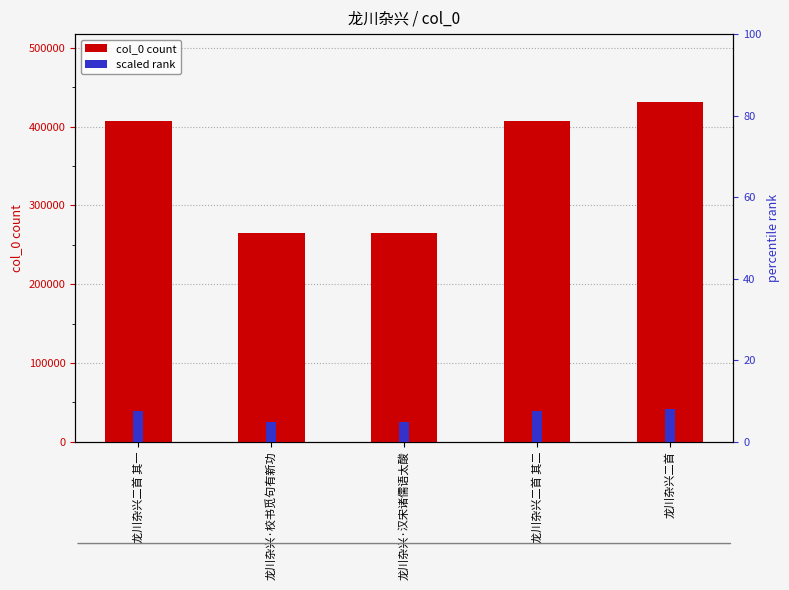

Between 龙川杂兴·汉宋诸儒语太酸 and 龙川杂兴二首, which is larger?

龙川杂兴二首